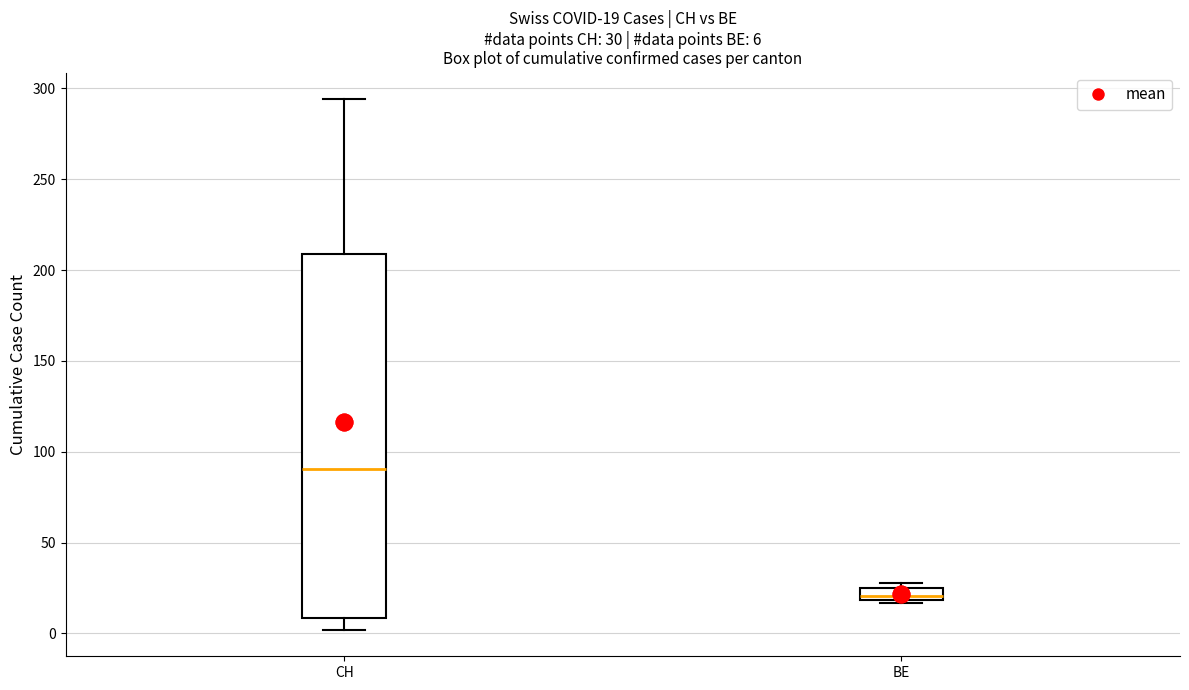

Which box's median line is the highest?

CH